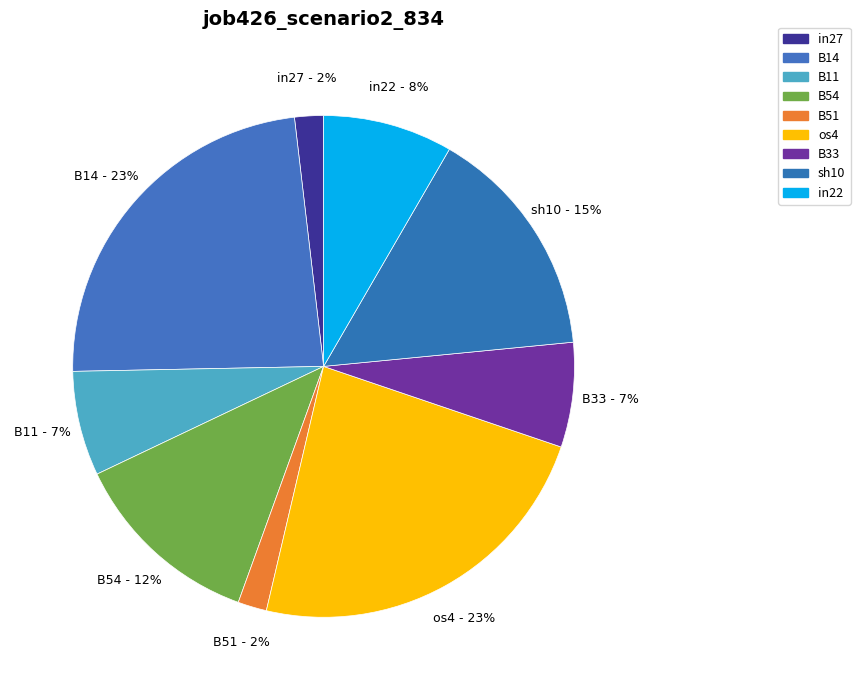

Between B51 and in22, which is larger?

in22